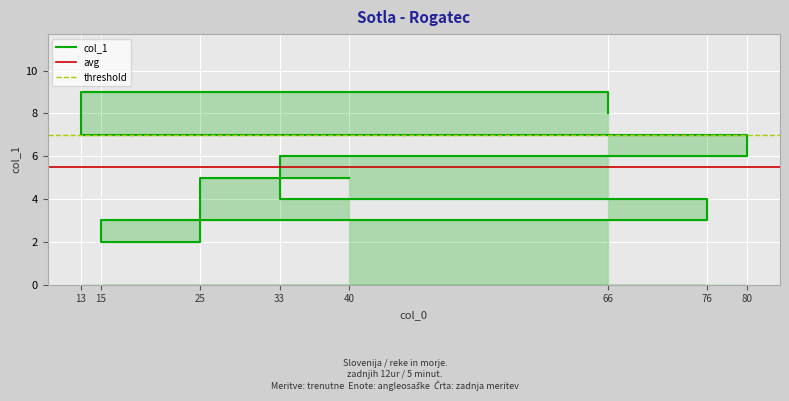

What is the change in value from 25 to 66?

+6